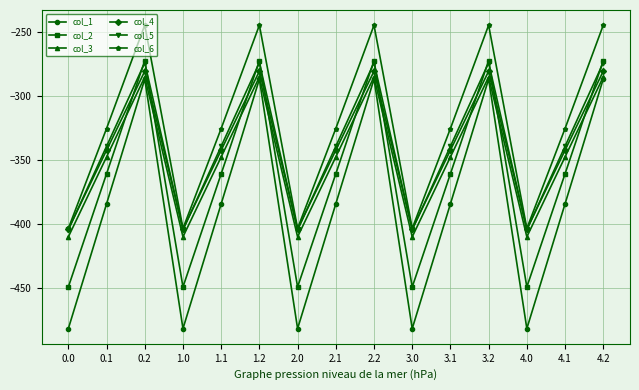

What is the maximum value for col_2?

-272.7